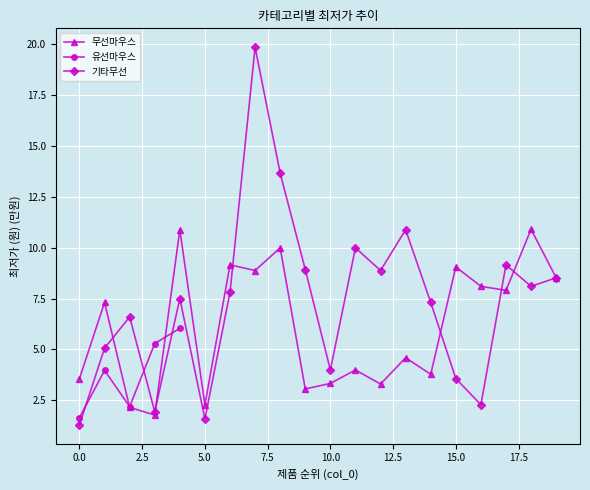

What is the approximate value of 무선마우스 at 15.0?

9.1